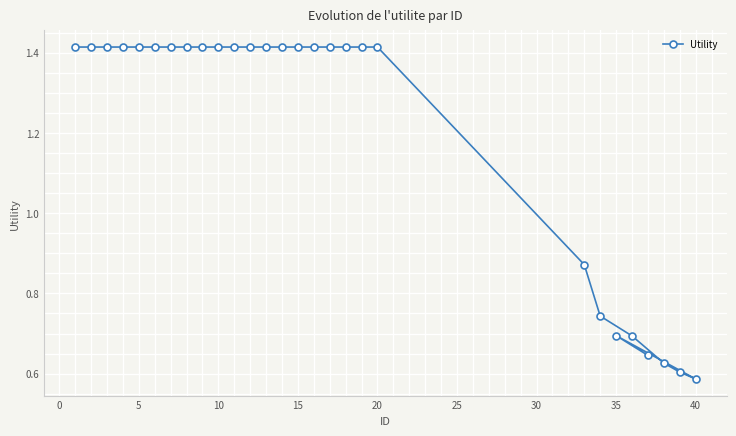

How many values are between 0 and 1?

8